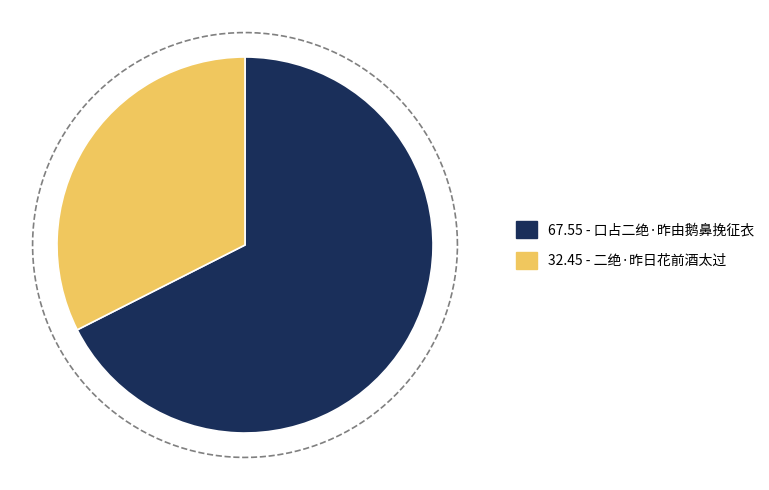

Rank the categories by value from lowest to highest.

二绝·昨日花前酒太过, 口占二绝·昨由鹅鼻挽征衣